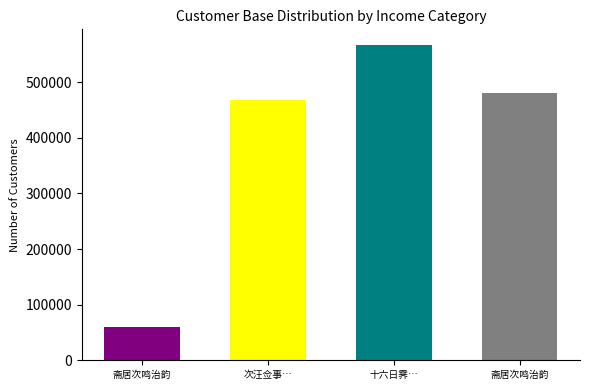

Reading left to right, what are all the values shown in this chart?

59016	468434	566821	480425